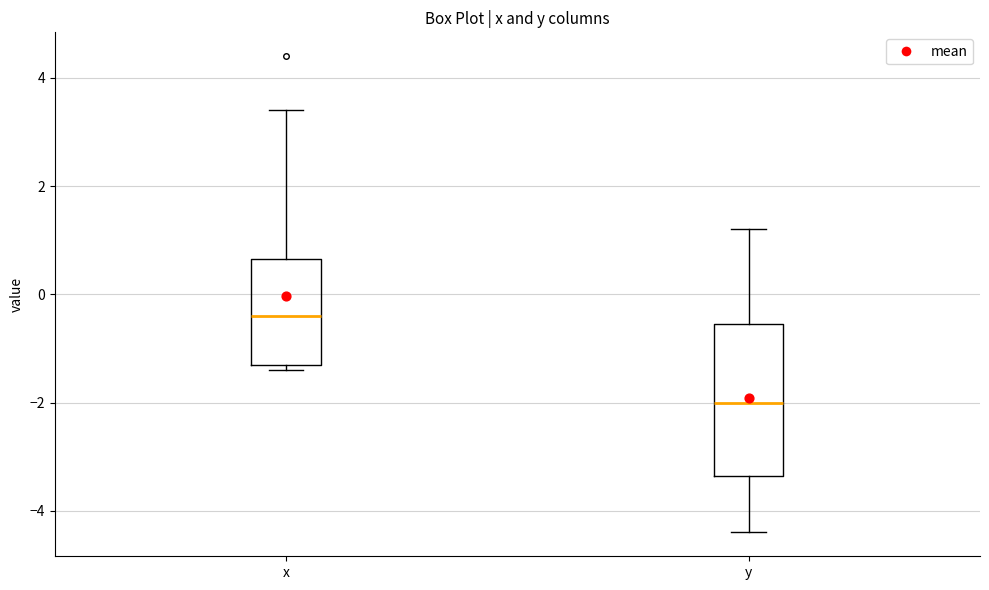

Where does the lower whisker of the box for y end on the y-axis? The values are not printed on the chart, so give them approximately, as read against the axis.

-4.4